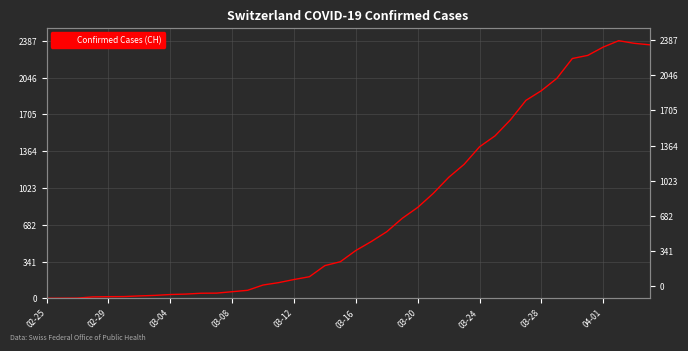

Reading left to right, what are all the values shown in this chart?

0	1	2	13	15	16	22	27	35	39	47	48	61	74	123	145	174	200	303	339	443	526	617	741	842	971	1120	1241	1404	1505	1654	1834	1924	2038	2222	2251	2328	2387	2363	2349